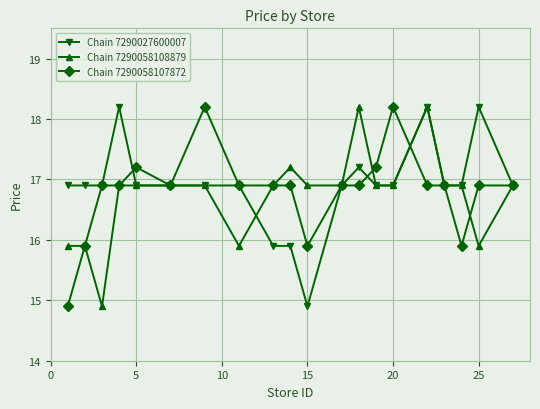

Reading right to left, extract all data points from this chart.

Chain 7290027600007: 16.9	18.2	16.9	16.9	18.2	16.9	16.9	17.2	16.9	14.9	15.9	15.9	16.9	16.9	16.9	16.9	18.2	16.9	16.9	16.9
Chain 7290058108879: 16.9	15.9	16.9	16.9	18.2	16.9	16.9	18.2	16.9	16.9	17.2	16.9	15.9	16.9	16.9	16.9	16.9	14.9	15.9	15.9
Chain 7290058107872: 16.9	16.9	15.9	16.9	16.9	18.2	17.2	16.9	16.9	15.9	16.9	16.9	16.9	18.2	16.9	17.2	16.9	16.9	15.9	14.9